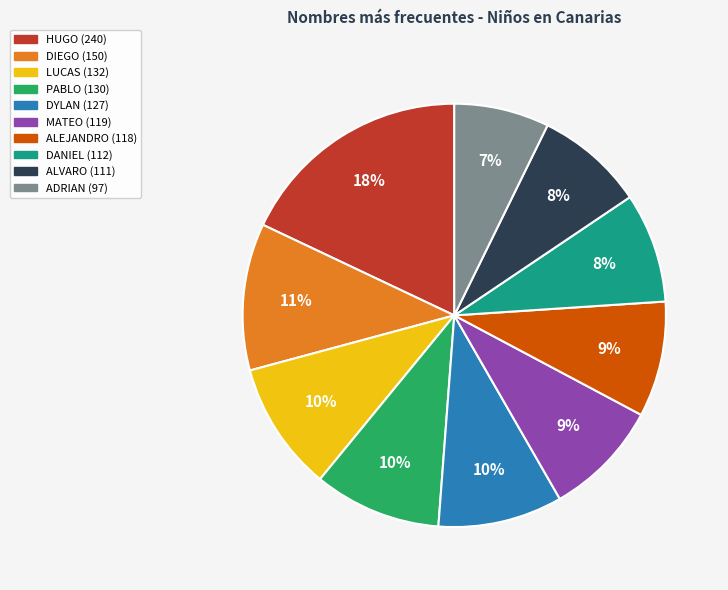

To the nearest percent, what is the difference between the largest and smallest slice percentages?

11%